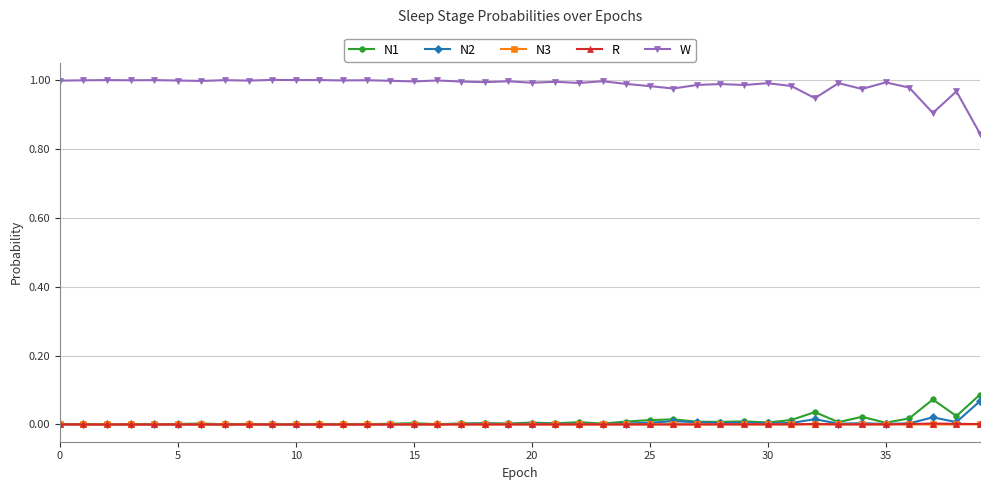

True or false: N3 has more than 2 interior local peaks.

True